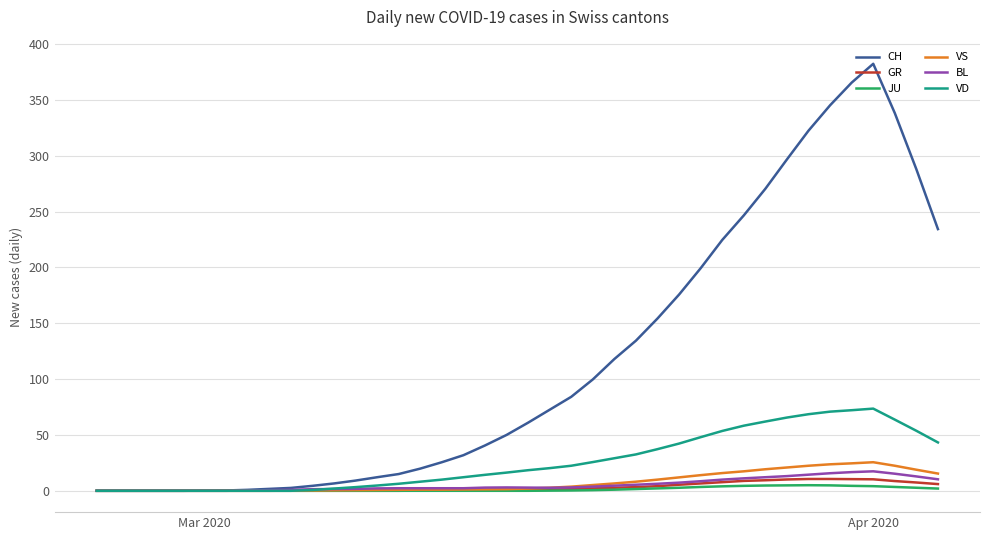

How many series are shown in this chart?

6